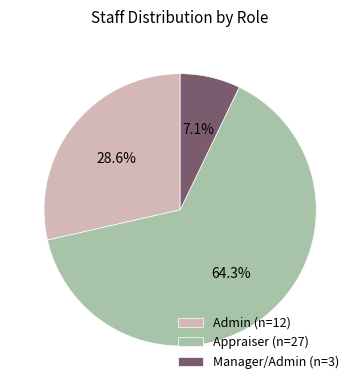

What percentage do Appraiser (n=27) and Manager/Admin (n=3) together represent?

71.4%